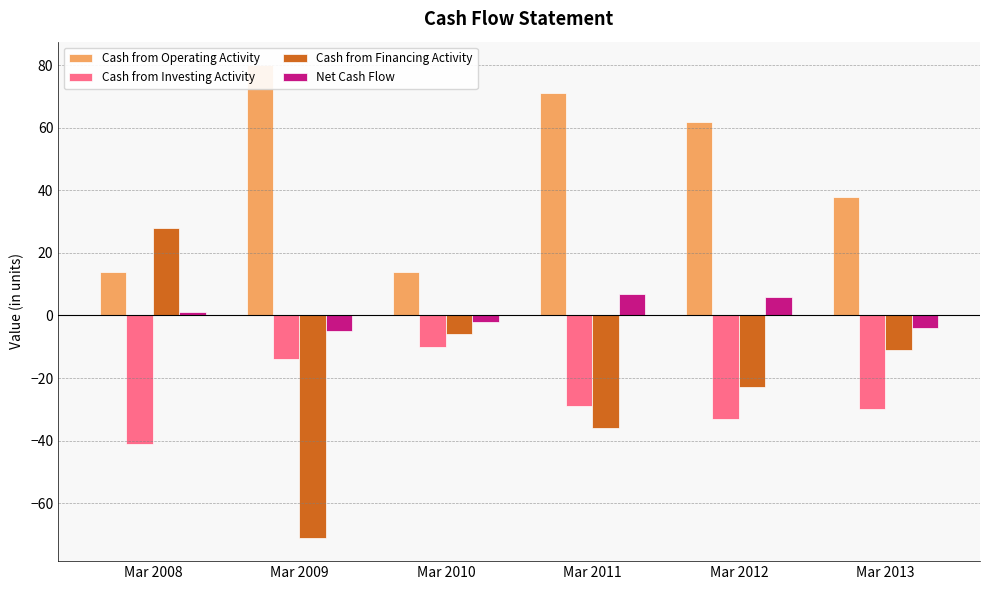

How many positive values does the Net Cash Flow series have?

3